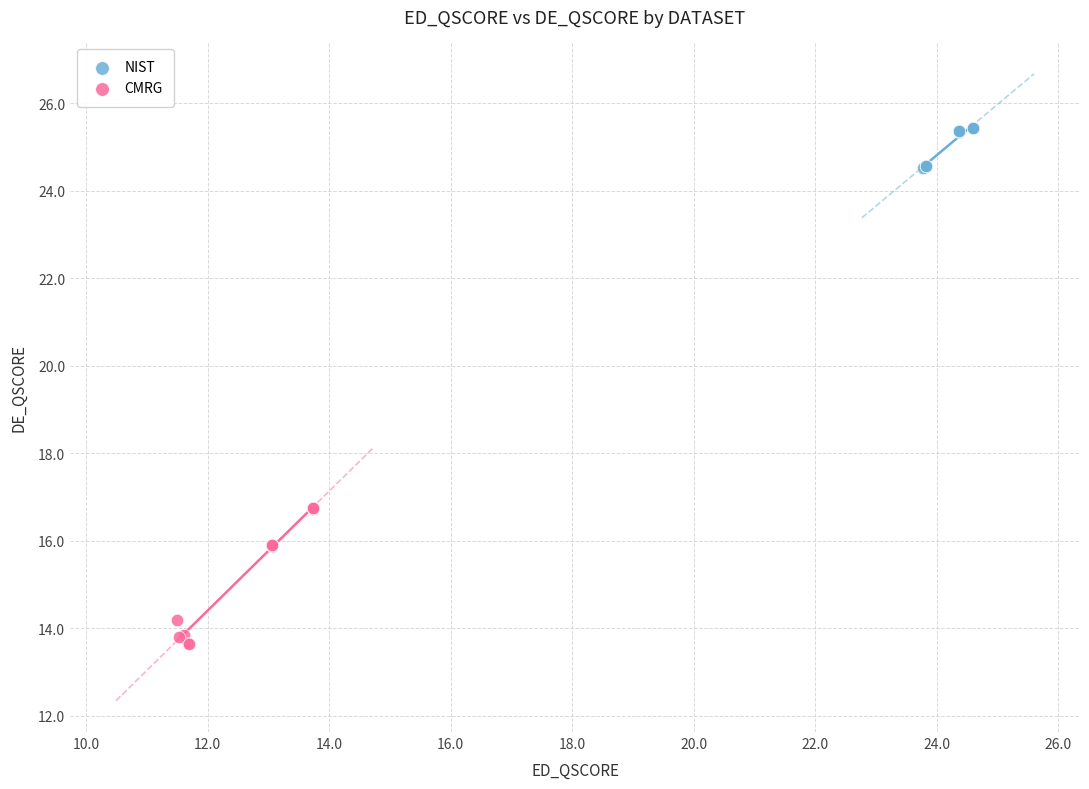

Which series reaches the minimum Y coordinate?

CMRG